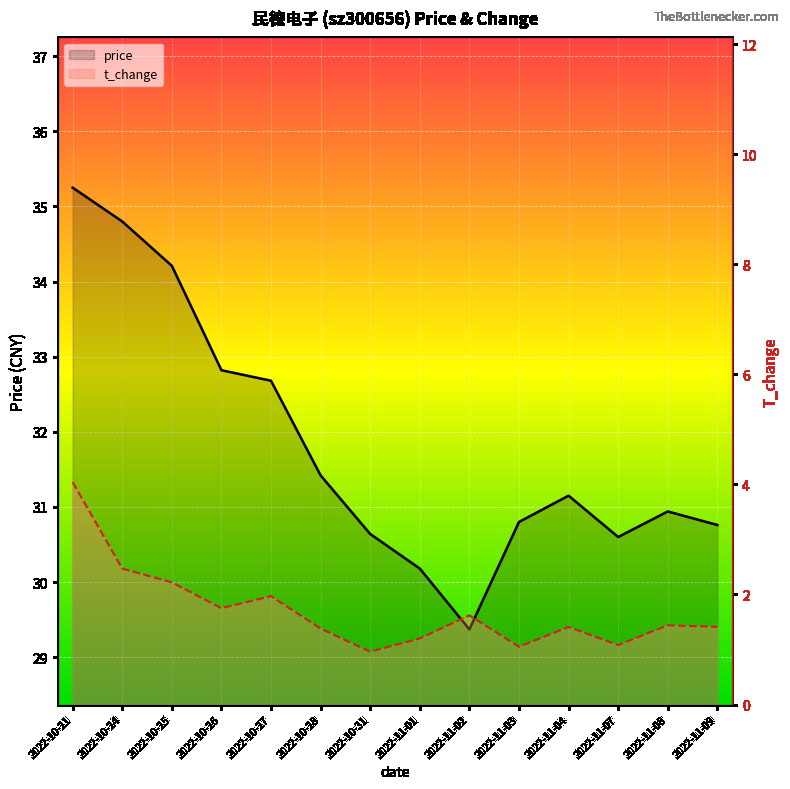

True or false: price and t_change cross at least once.

False